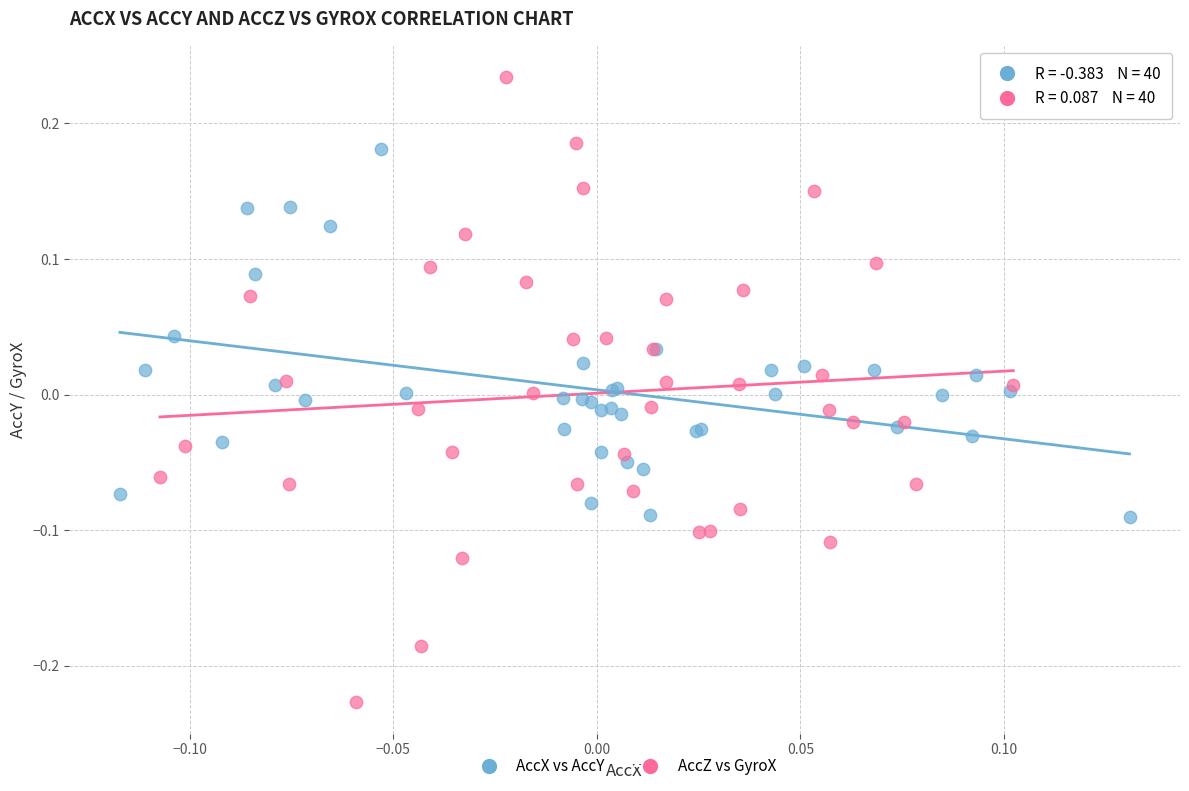

Which series has the largest Y range (max minus min)?

AccZ vs GyroX